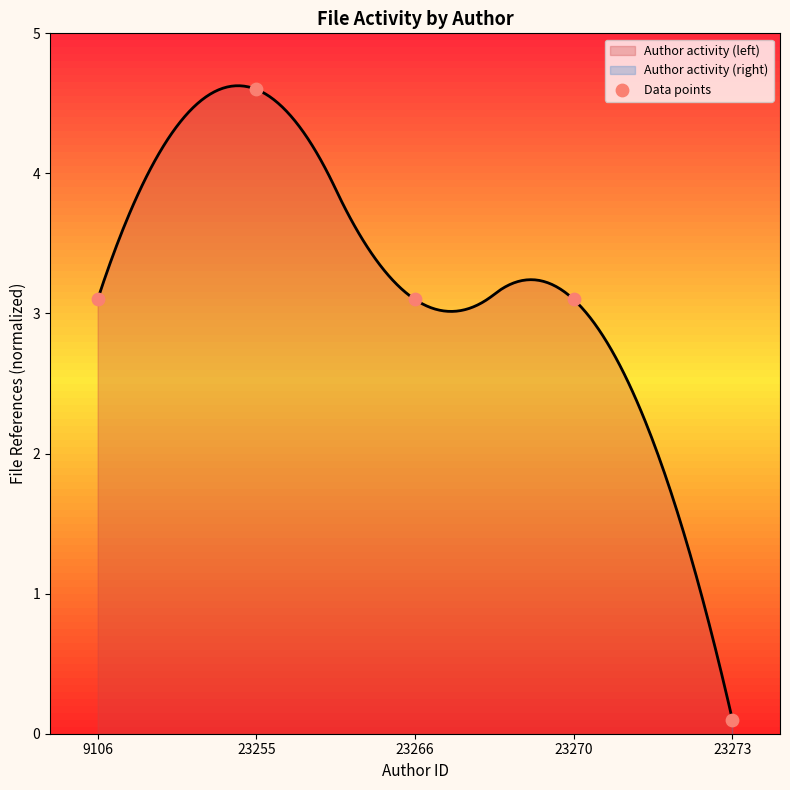

What is the change in value from 23255 to 23273?

-4.5